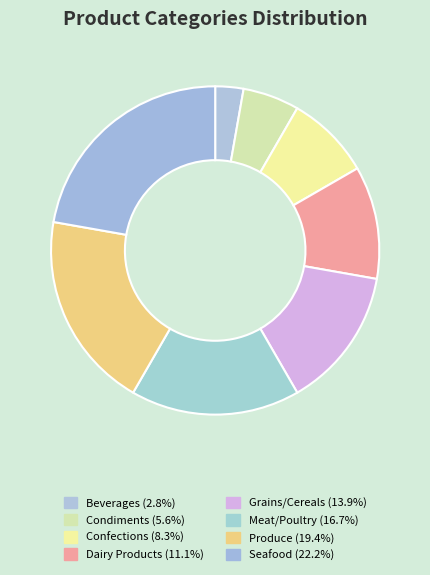

What is the largest slice in the pie chart?

Seafood